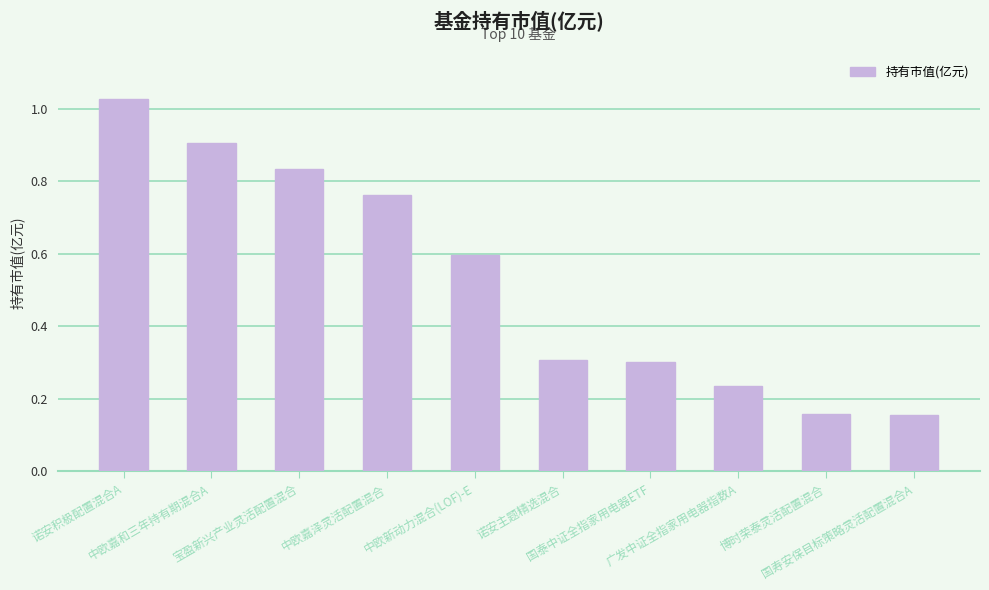

The value at 博时荣泰灵活配置混合 is 0.0. True or false?

False